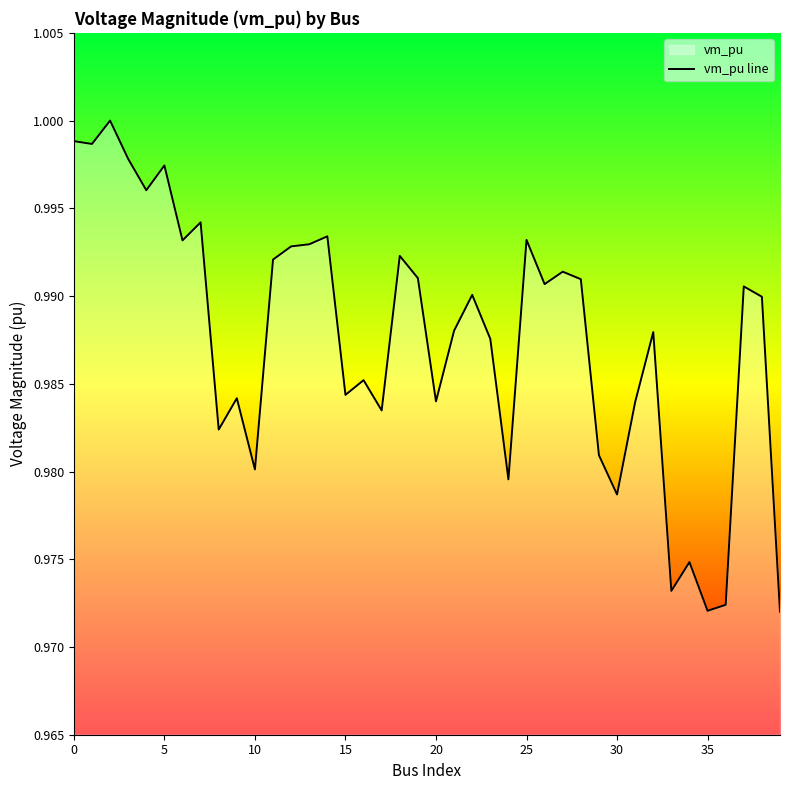

True or false: there are more than 0 points higher than both neighbors.

True